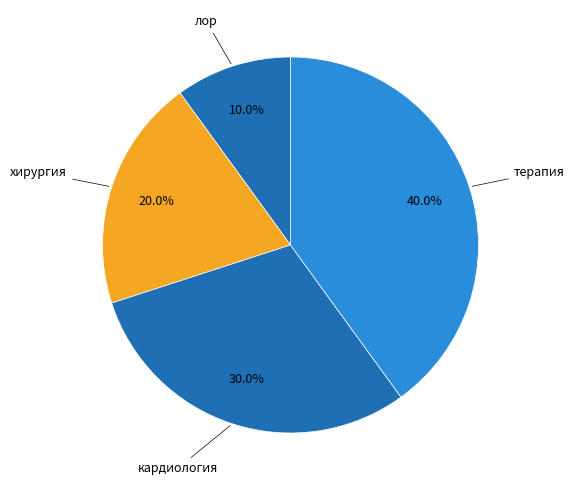

To the nearest percent, what portion does хирургия represent?

20%